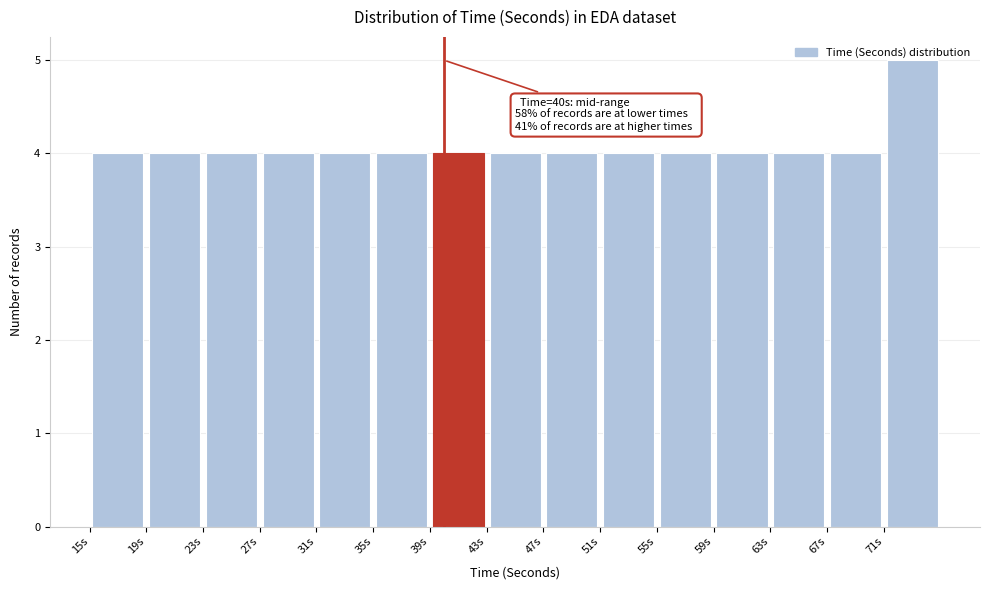

Which range on the x-axis has the tallest bar?

71 to 75